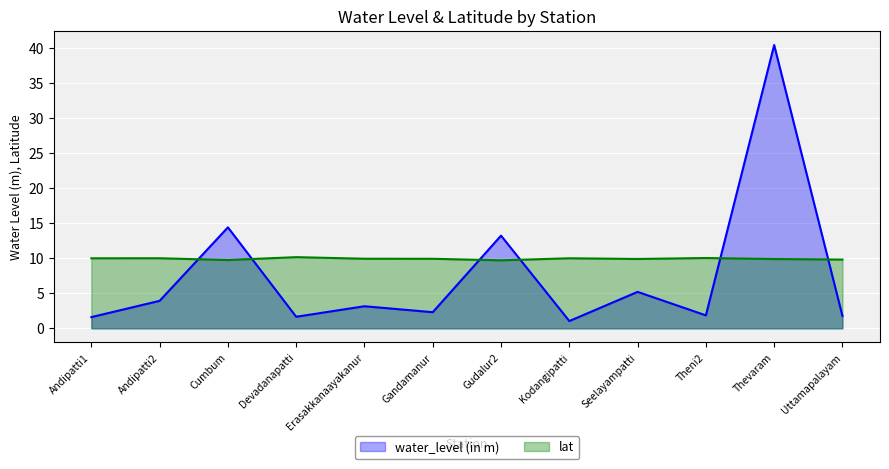

Rank the series by their average value, from highest to lowest.

lat, water_level (in m)